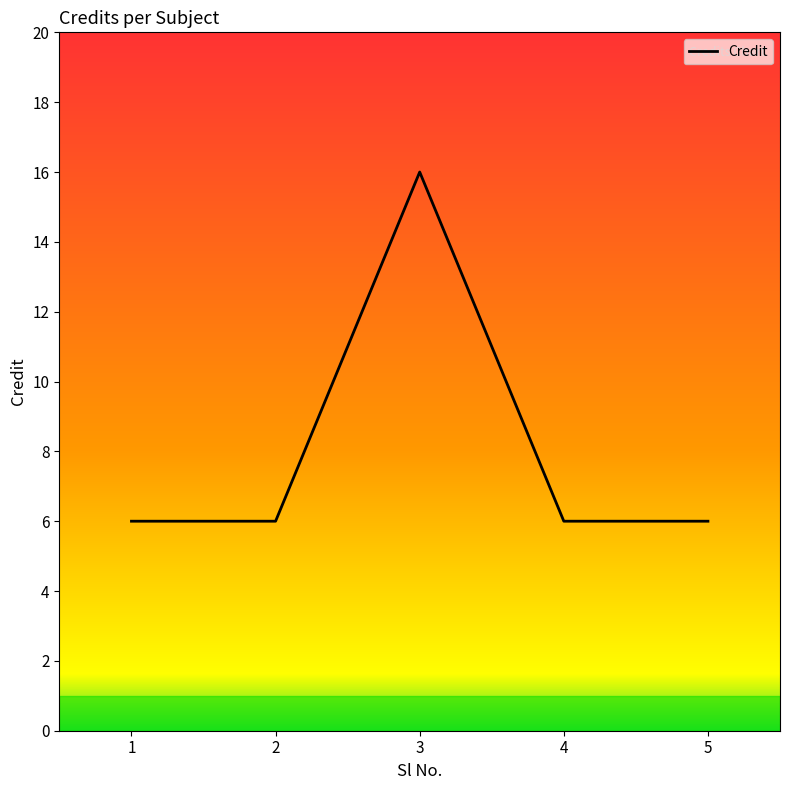

True or false: there are more than 0 points higher than both neighbors.

True